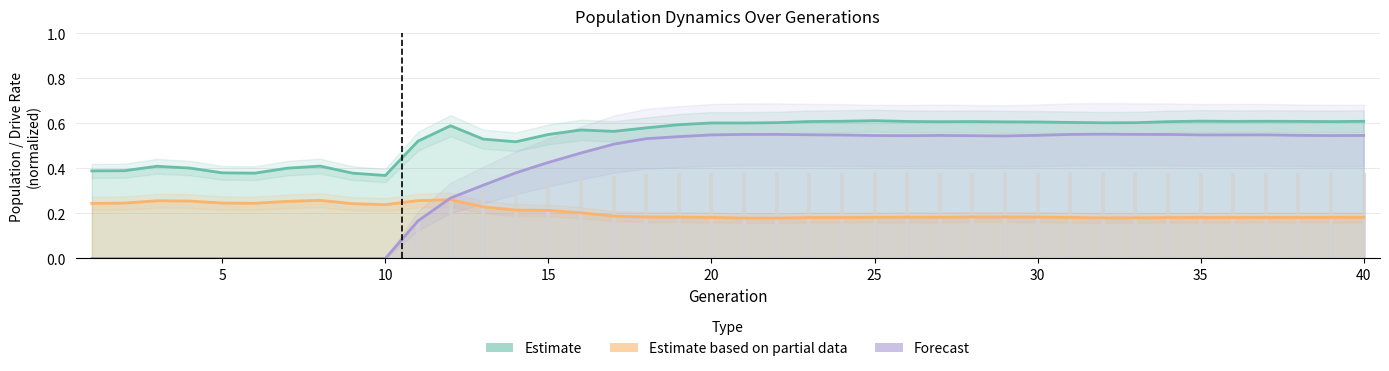

The value of Estimate based on partial data at 38 is 0.3. True or false?

False